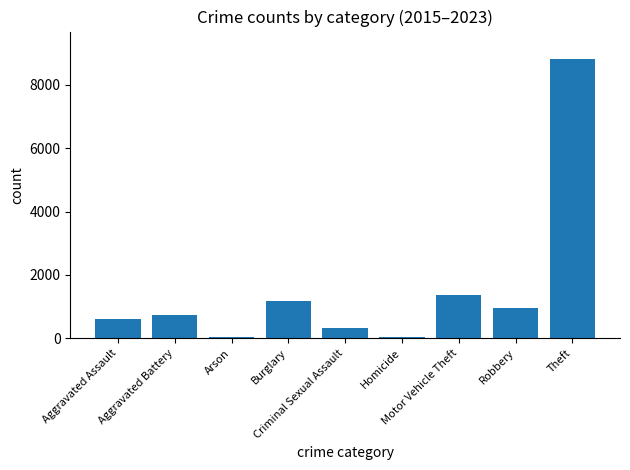

What is the change in value from Criminal Sexual Assault to Motor Vehicle Theft?

+1033